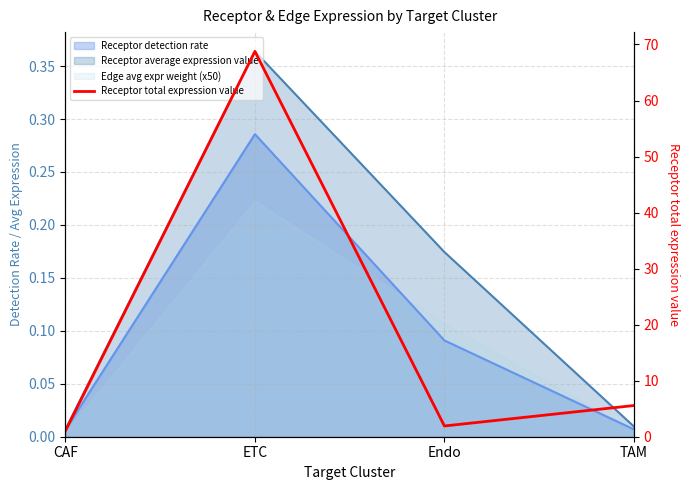

Where is the data nearest to the value 34?

TAM